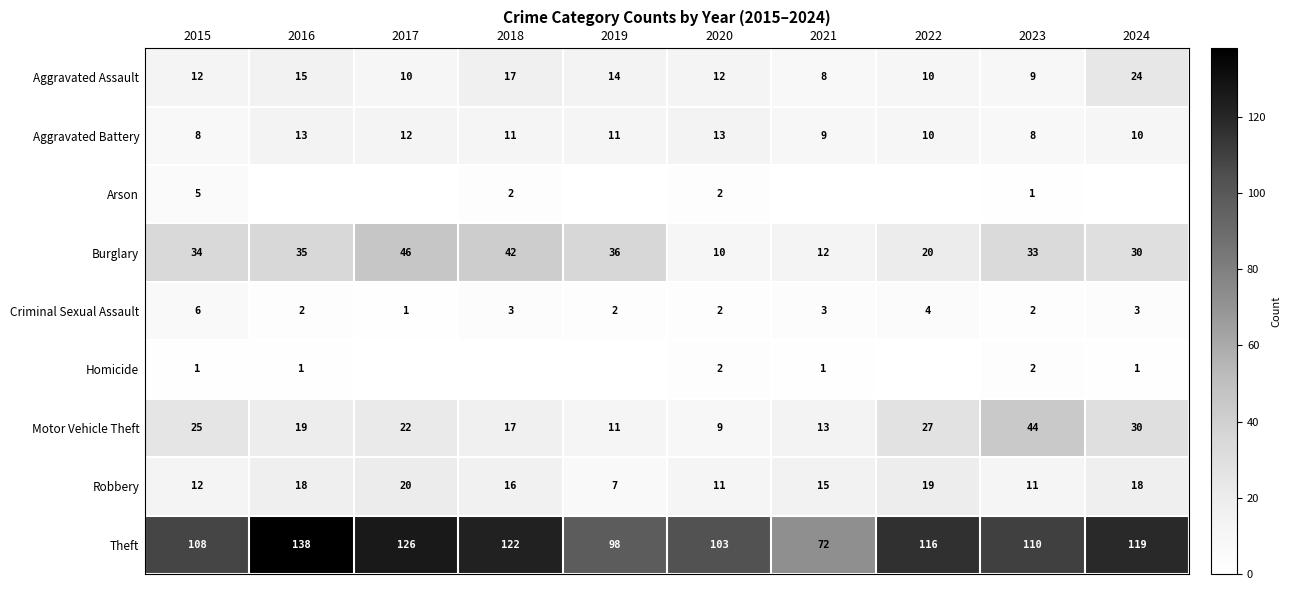

Count the Criminal Sexual Assault values in the range 2 to 3.

7